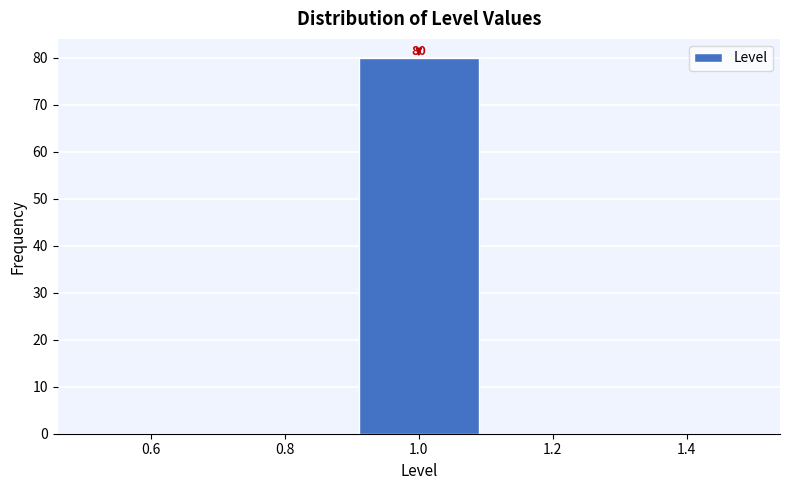

Over which range of the x-axis is the bar tallest?

0.9 to 1.1